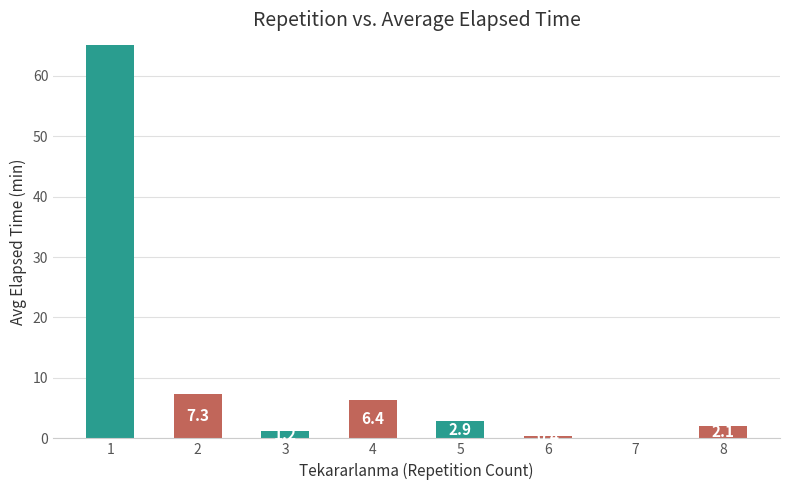

List the labels in order of value, smallest first.

7, 6, 3, 8, 5, 4, 2, 1